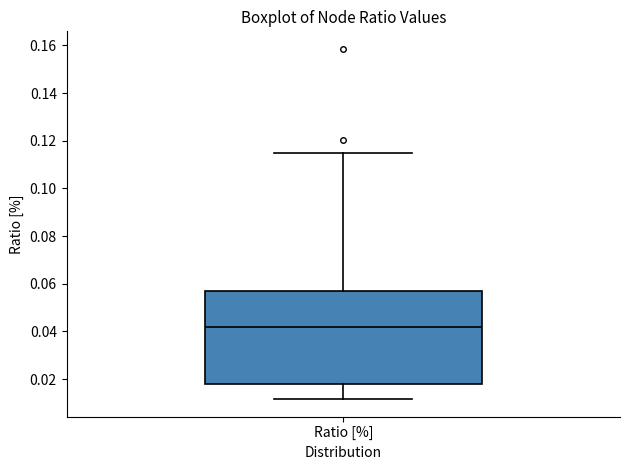

Read this box plot against the y-axis: the position of the median line, the range covered by the box, and the ends of both whiskers. The values are not printed on the chart, so give them approximately, as read against the axis.

median 0.042, box 0.018 to 0.056, whiskers 0.012 to 0.114